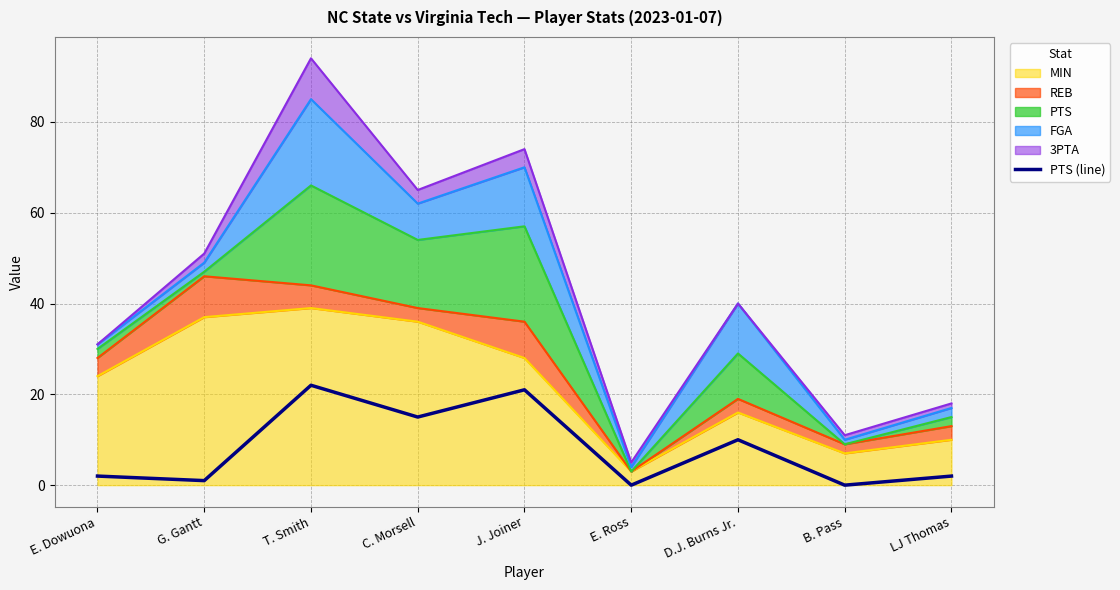

What is the value of the 4th point from the left?

15